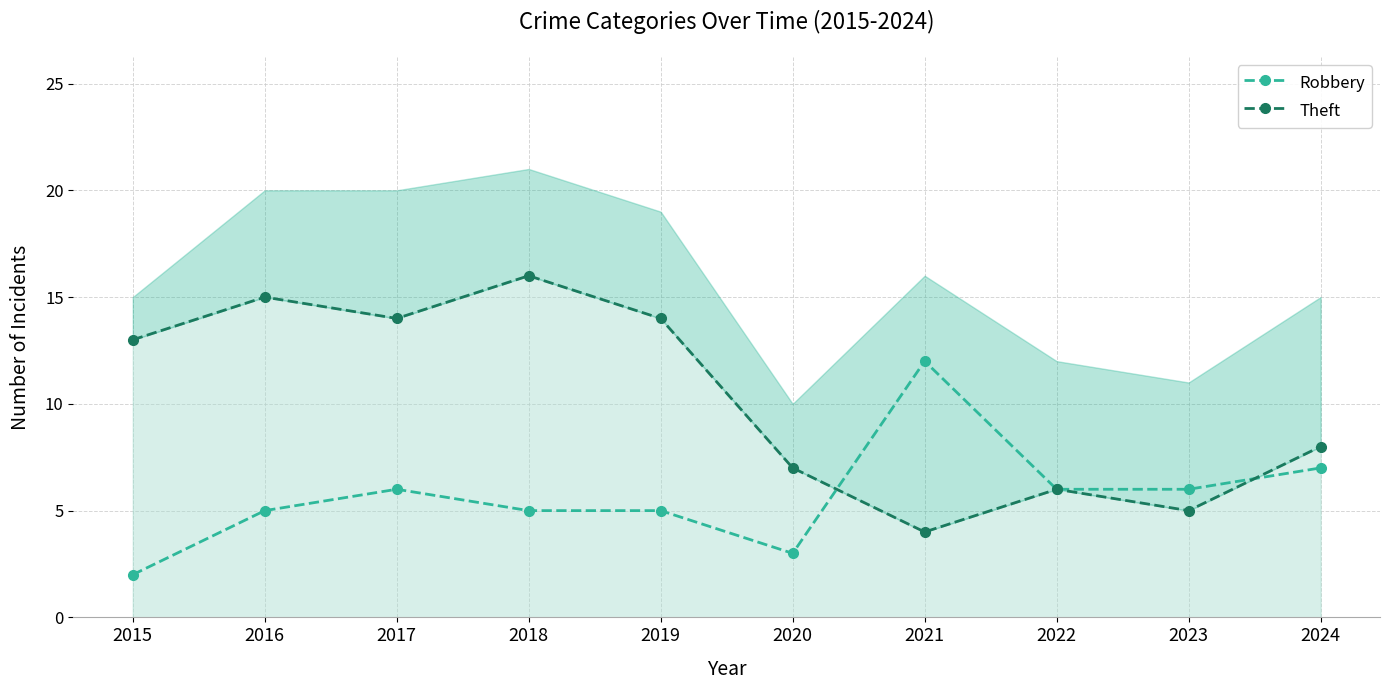

Is the value of Robbery at 2022 greater than the value of Theft at 2019?

No